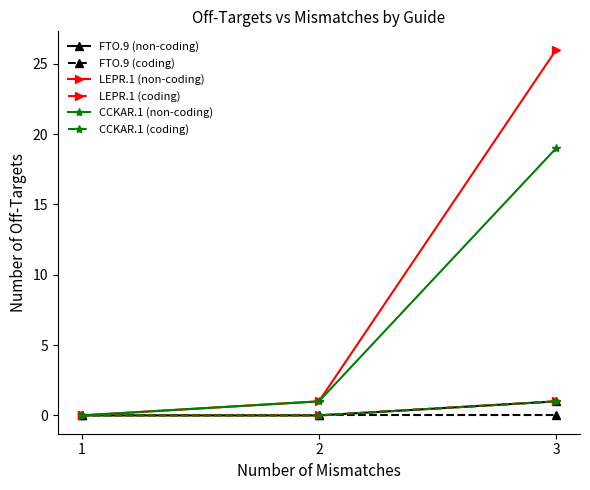

Does the chart have visible grid lines?

No